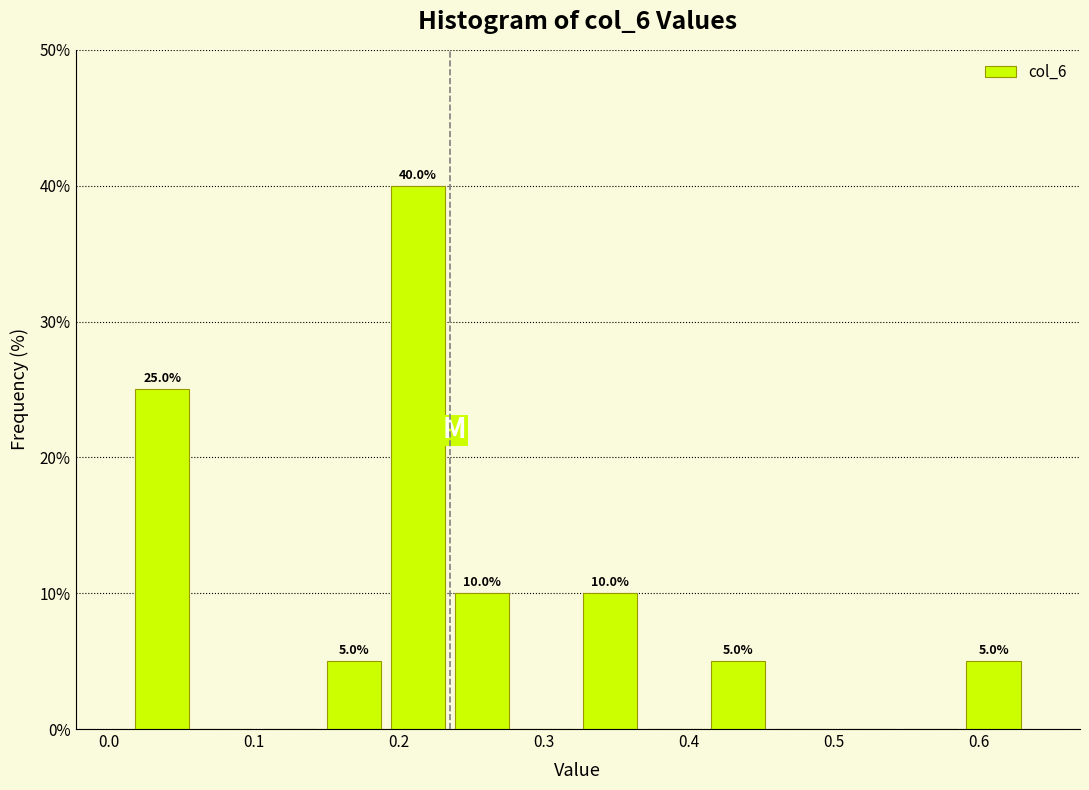

Over which range of the x-axis is the bar tallest?

0.19 to 0.24